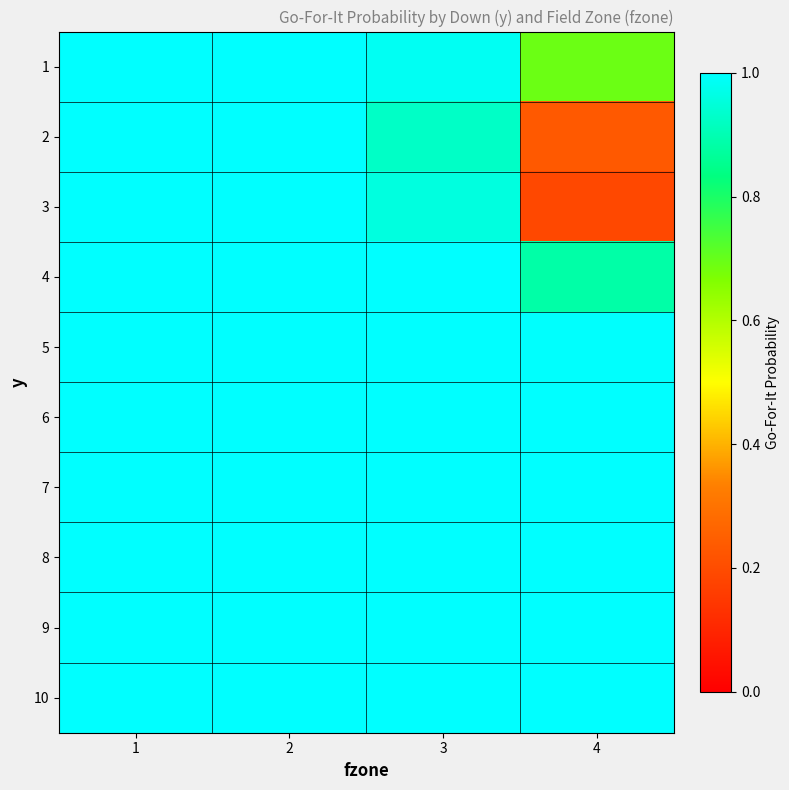

At which category does the chart reach its peak across all series?

1